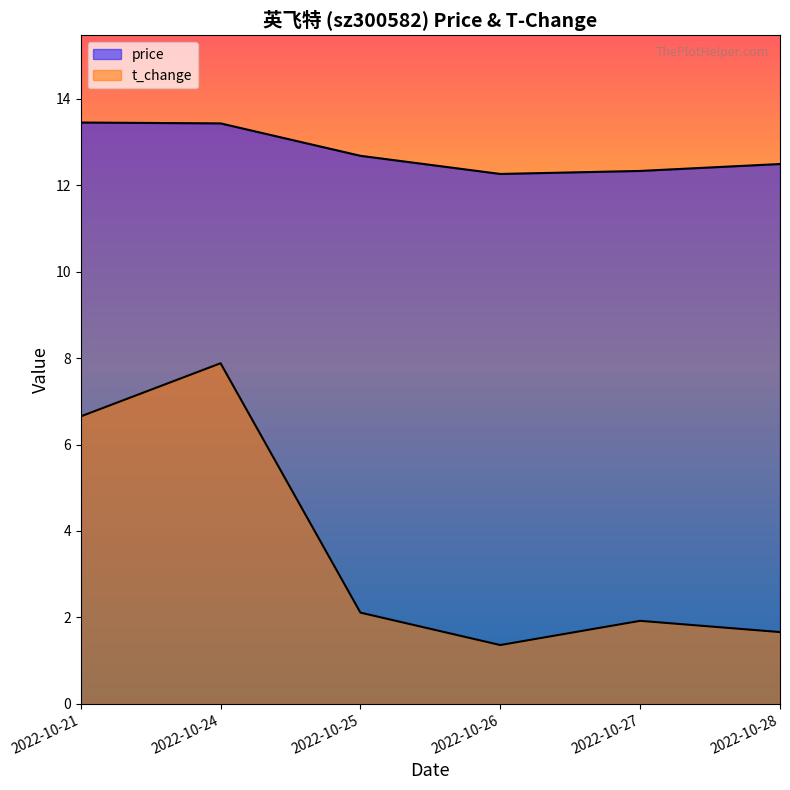

How many series are shown in this chart?

2